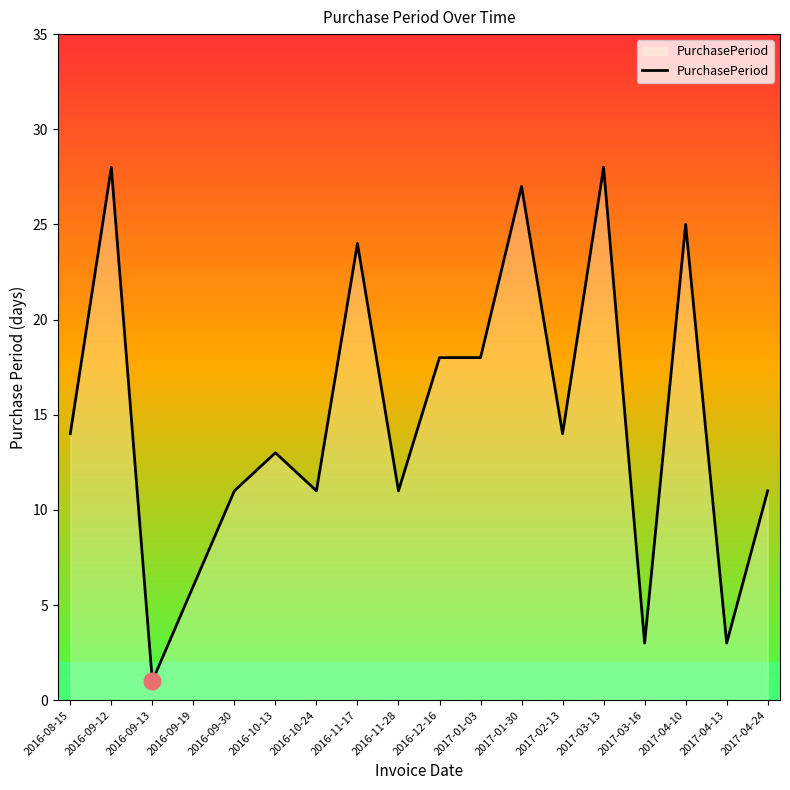

Reading left to right, what are all the values shown in this chart?

2016-08-15=14	2016-09-12=28	2016-09-13=1	2016-09-19=6	2016-09-30=11	2016-10-13=13	2016-10-24=11	2016-11-17=24	2016-11-28=11	2016-12-16=18	2017-01-03=18	2017-01-30=27	2017-02-13=14	2017-03-13=28	2017-03-16=3	2017-04-10=25	2017-04-13=3	2017-04-24=11